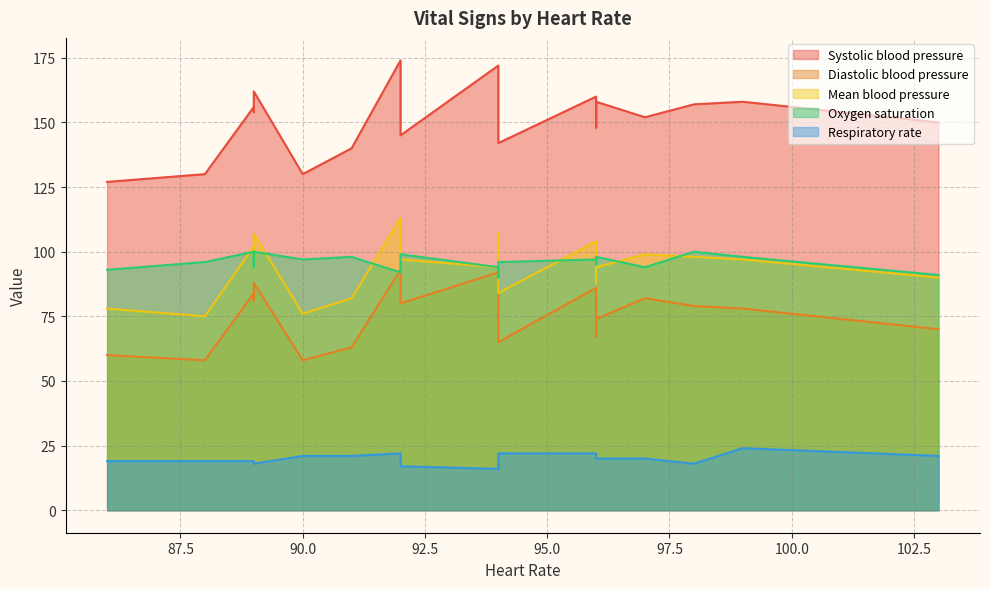

What are all the series names shown in the legend?

Systolic blood pressure, Diastolic blood pressure, Mean blood pressure, Oxygen saturation, Respiratory rate